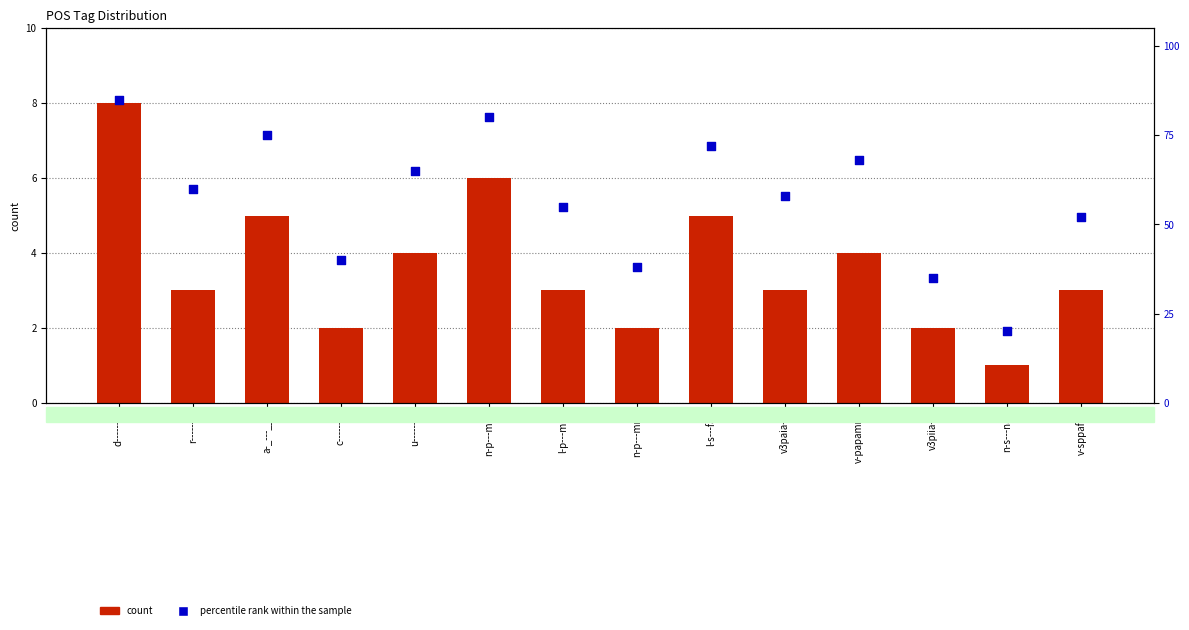

At how many categories does at least one series exceed 21?

13